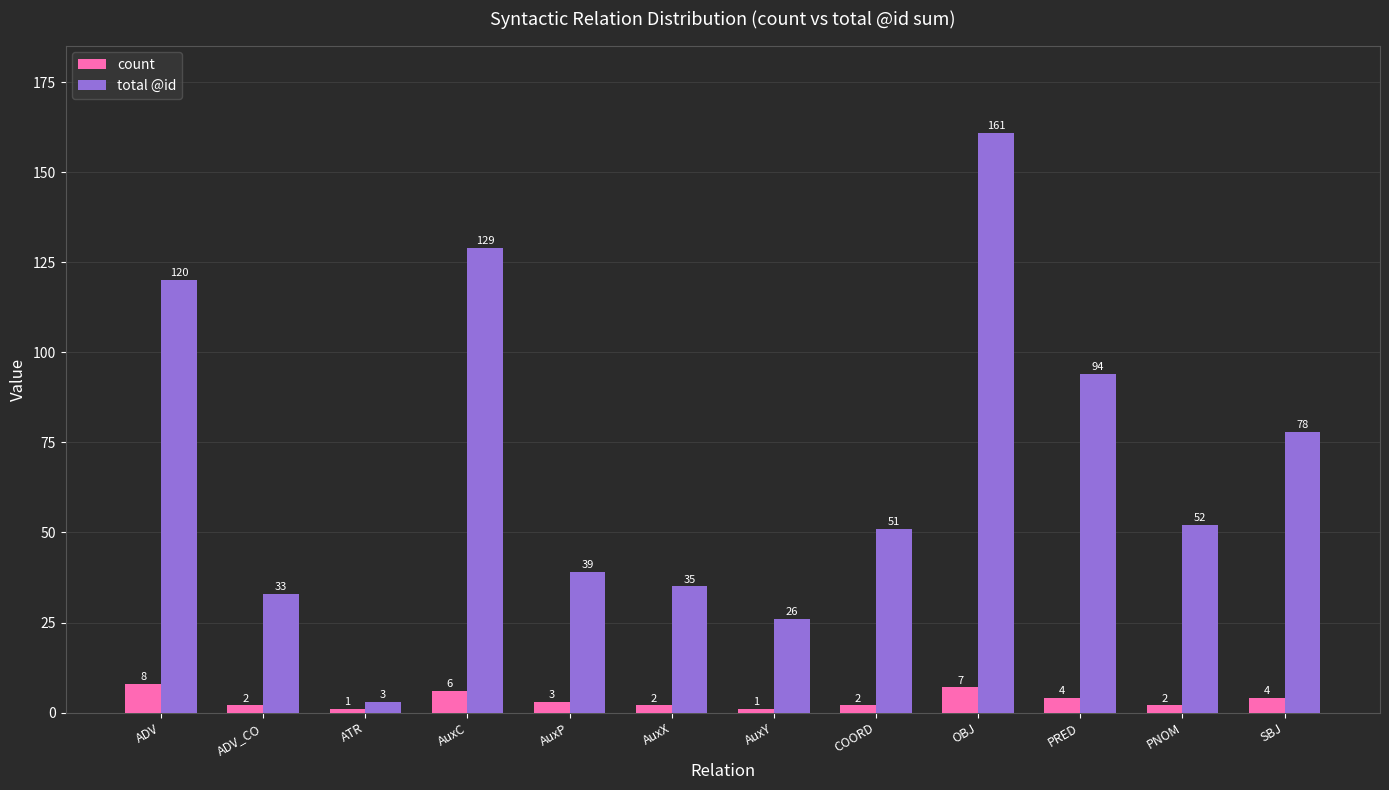

Reading right to left, list all the values displayed in this chart.

count: 4	2	4	7	2	1	2	3	6	1	2	8
total @id: 78	52	94	161	51	26	35	39	129	3	33	120